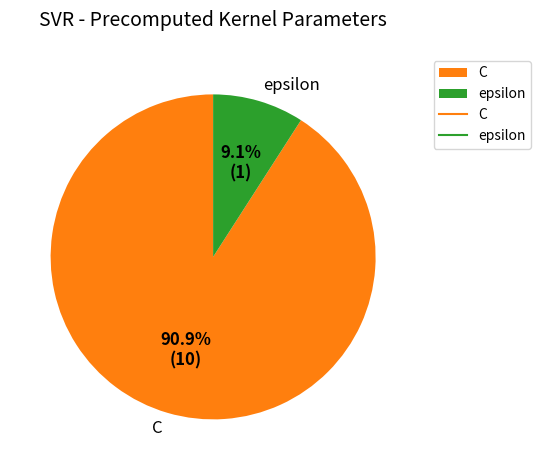

Which slice is the smallest?

epsilon